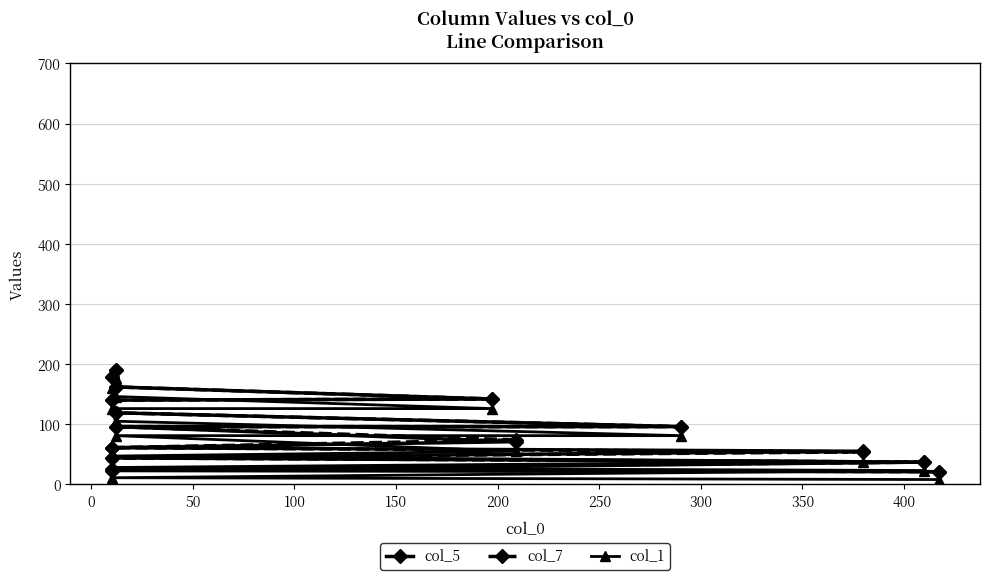

What is the value of the col_1 point at the 12th from the left?

126